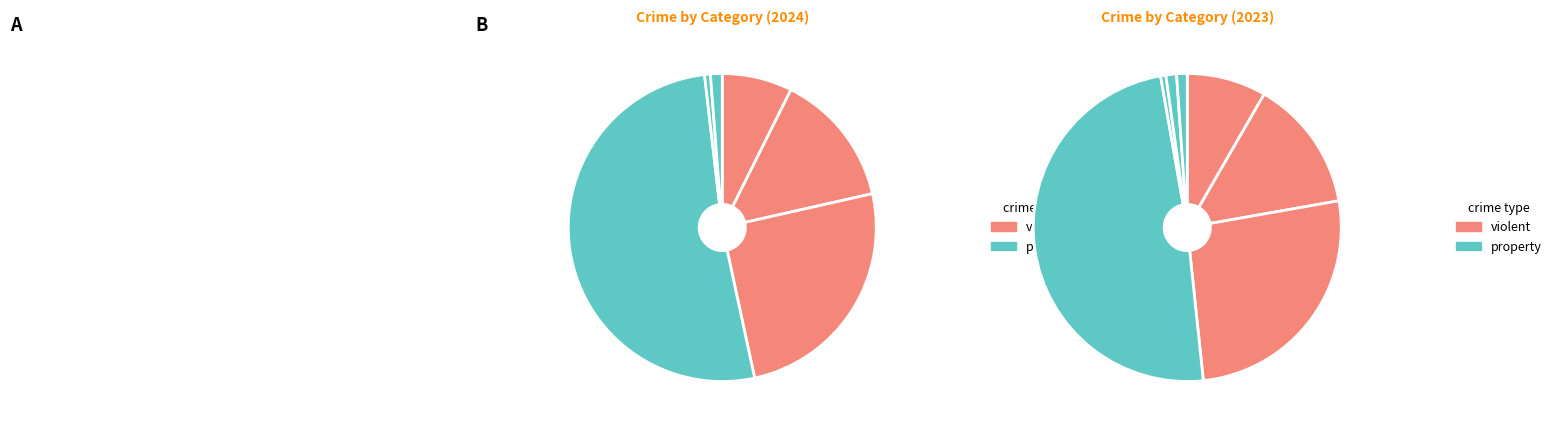

To the nearest percent, what is the average slice percentage?

14%